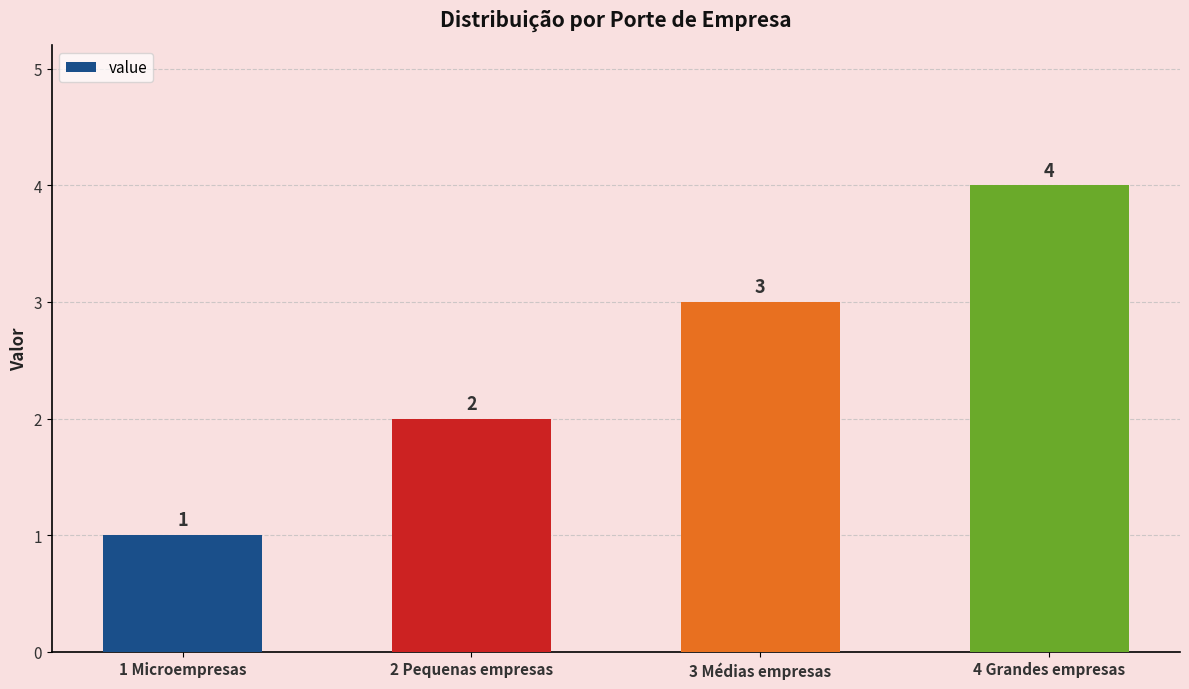

What is the change in value from 1 Microempresas to 2 Pequenas empresas?

+1